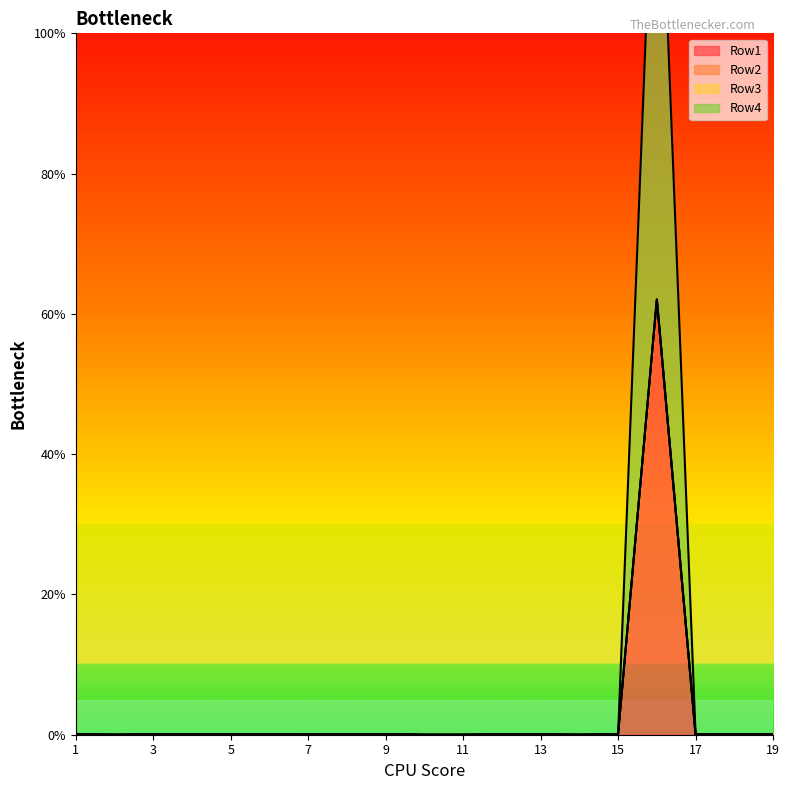

Which series has the largest range (max minus min)?

Row4